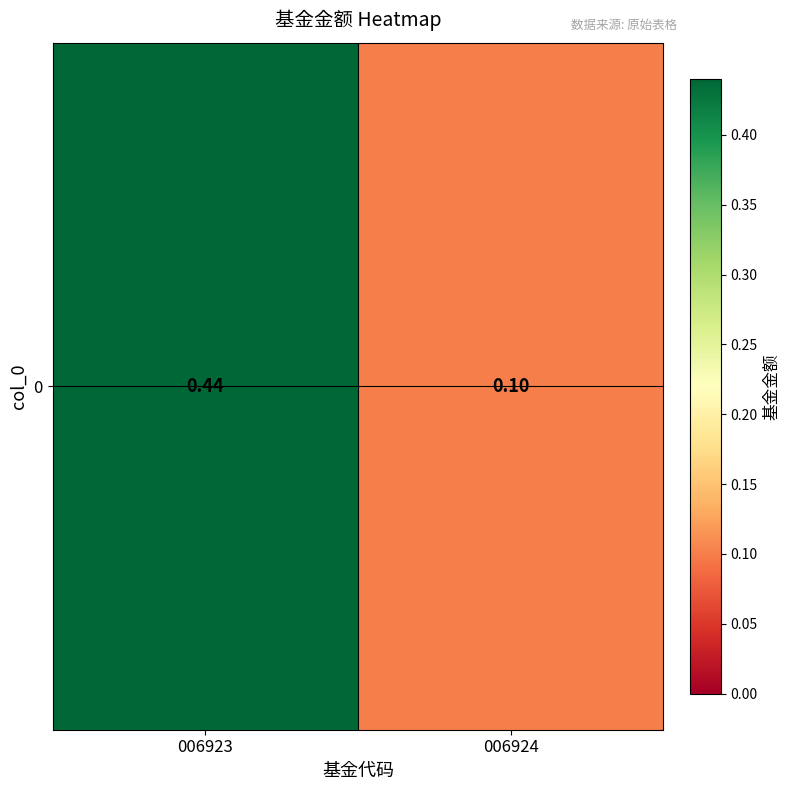

Which category has the lowest value across all series?

006924